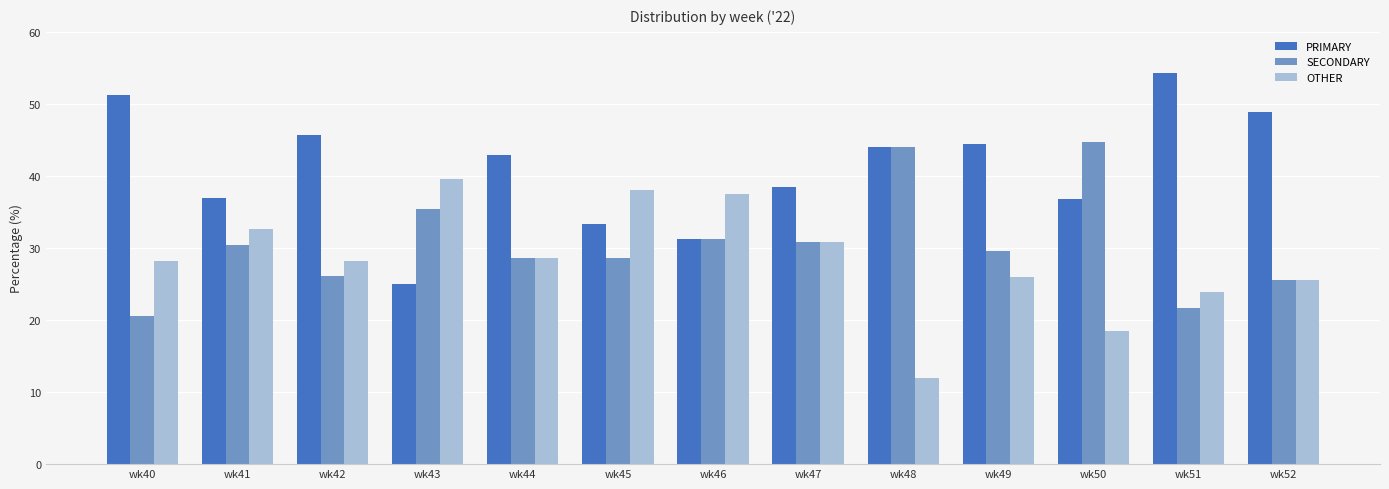

What are all the series names shown in the legend?

PRIMARY, SECONDARY, OTHER